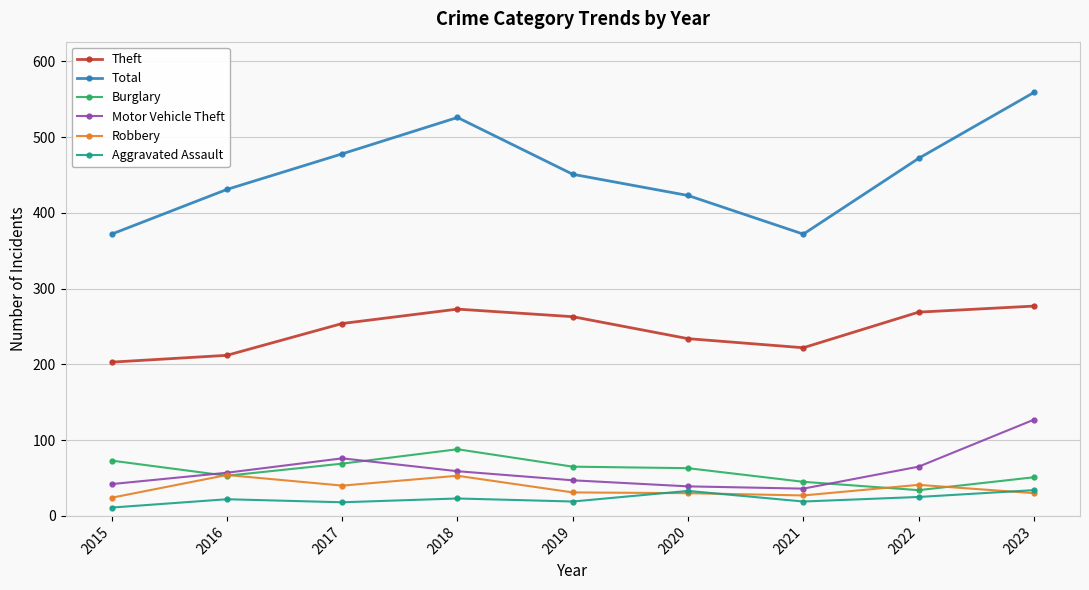

What are all the series names shown in the legend?

Theft, Total, Burglary, Motor Vehicle Theft, Robbery, Aggravated Assault